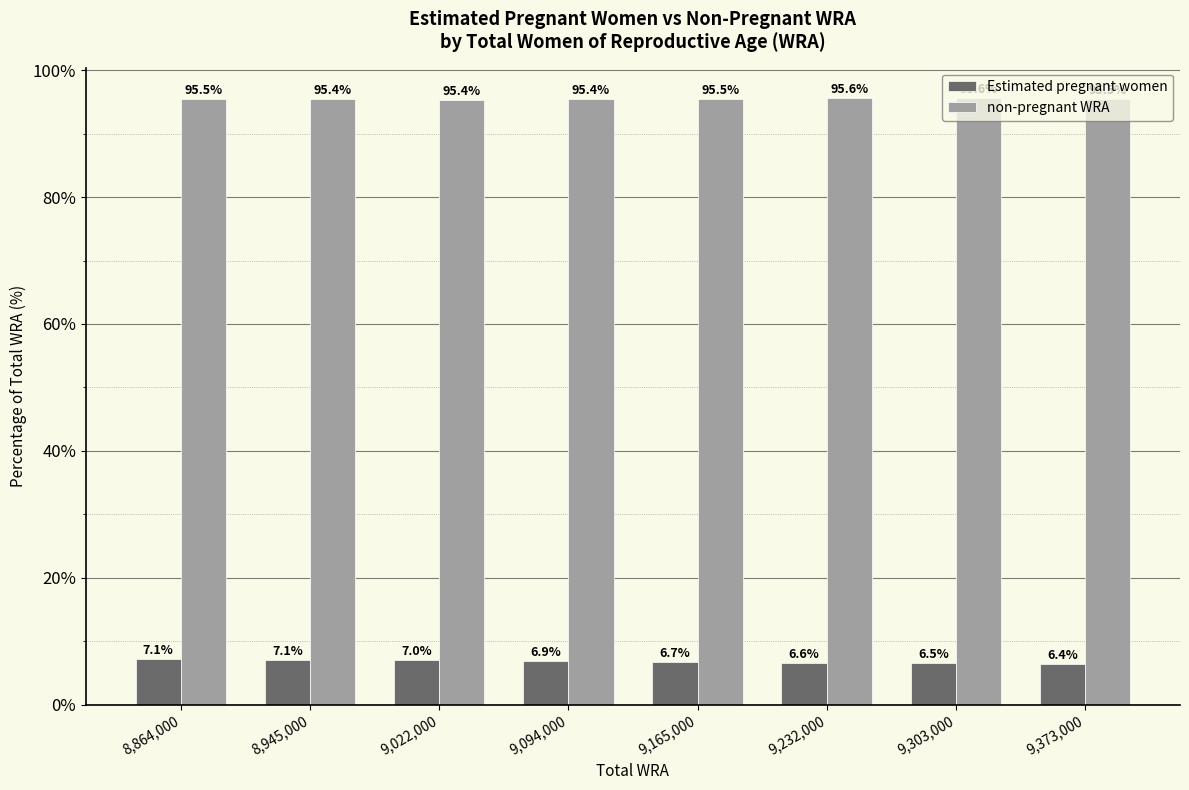

What is the average value of the non-pregnant WRA series?

95.5